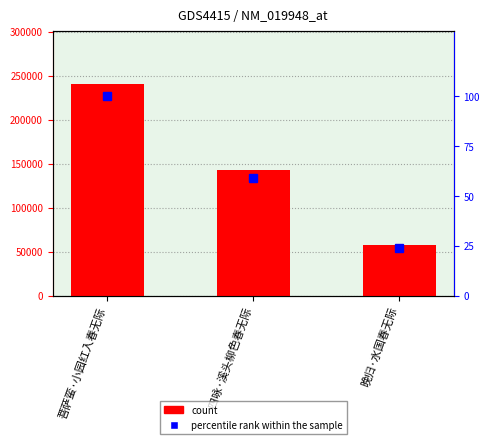

List the series in order of their overall mean, highest first.

count, percentile rank within the sample